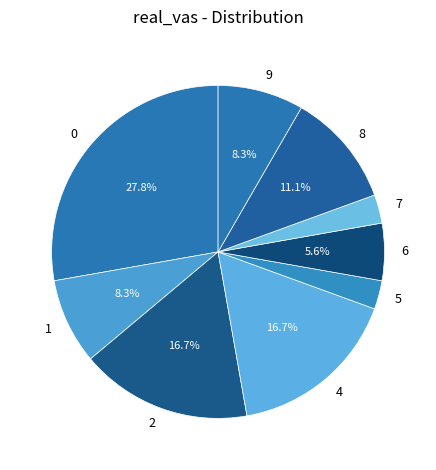

Which has a higher value, 4 or 0?

0